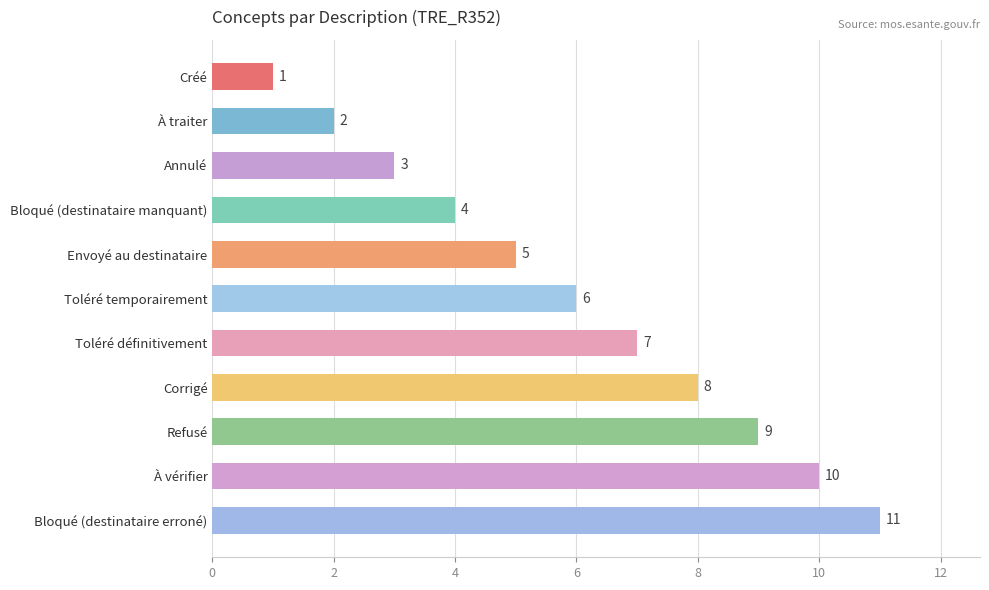

The chart shows a value of 6 at À vérifier. True or false?

False